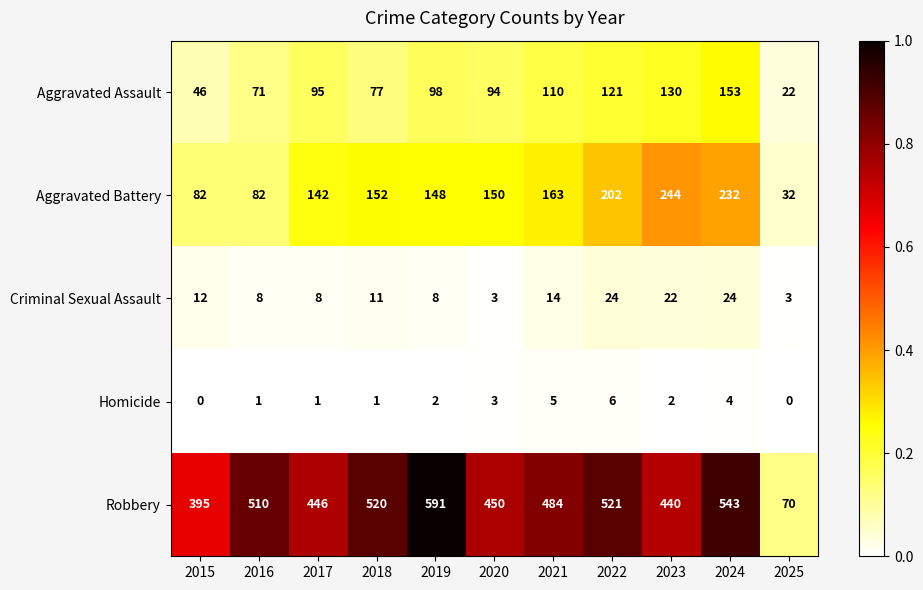

At how many categories does at least one series exceed 460?

6